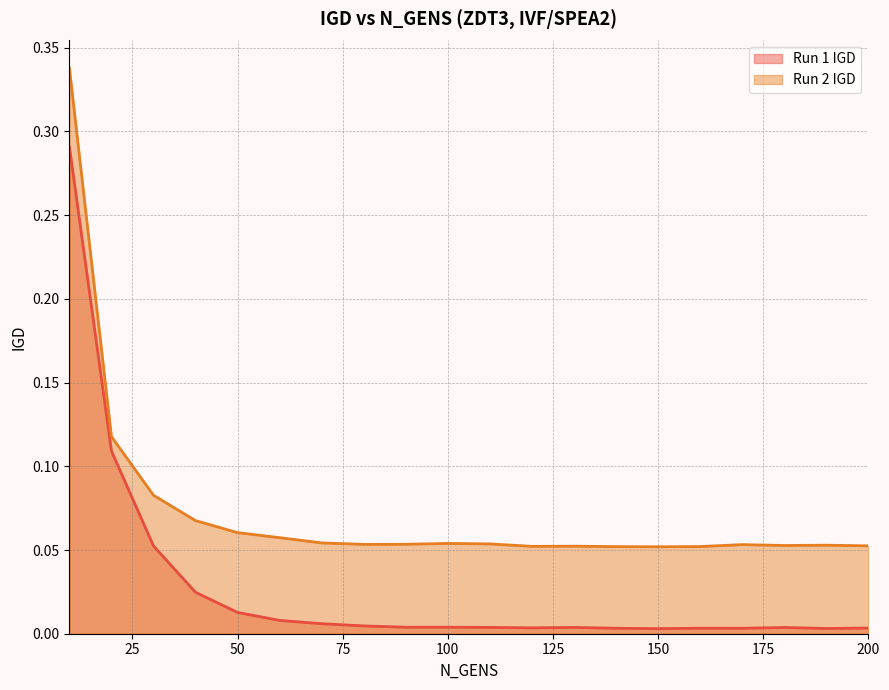

What is the difference between the maximum and minimum values in the Run 2 IGD series?

0.3